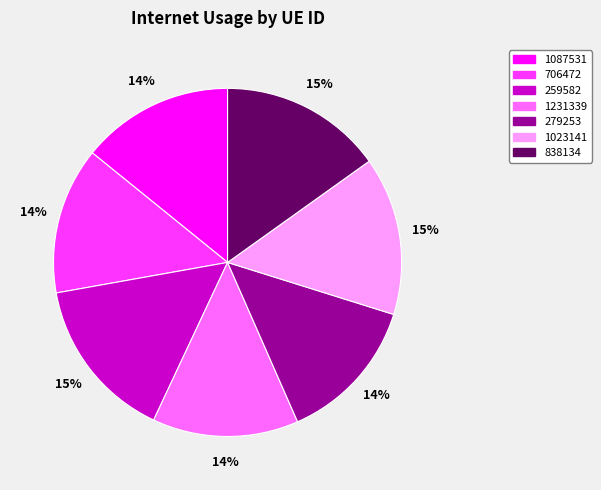

The 259582 slice represents 15% of the pie. True or false?

True